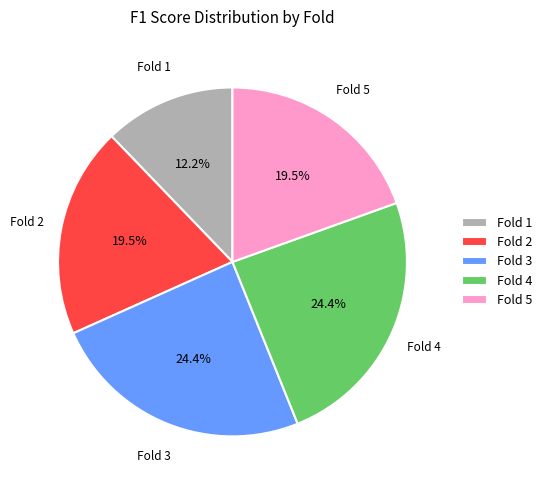

How many segments does this pie chart have?

5